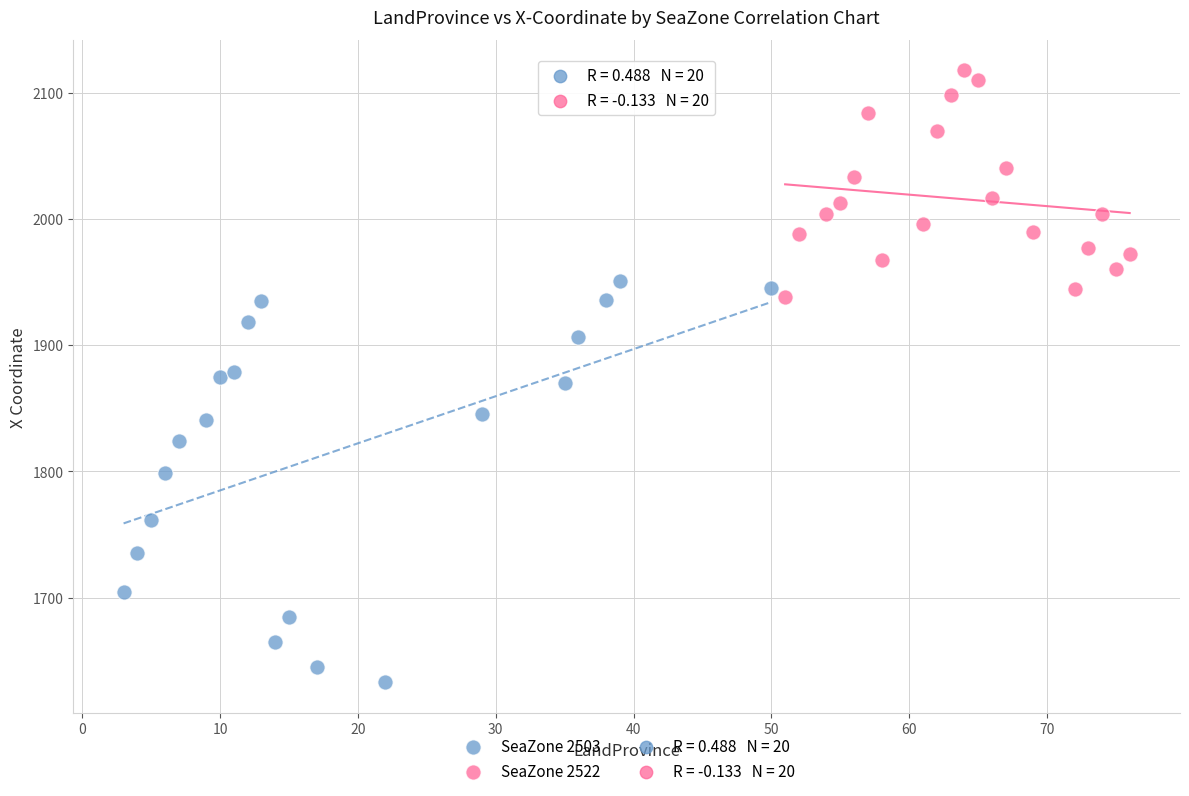

Which series contains the lowest Y value?

SeaZone 2503